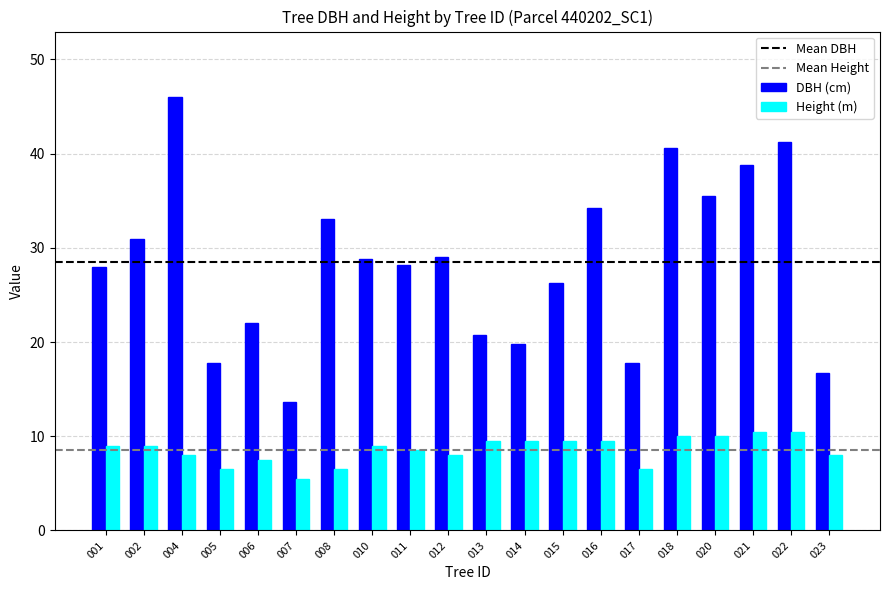

Does the chart contain any negative values?

No